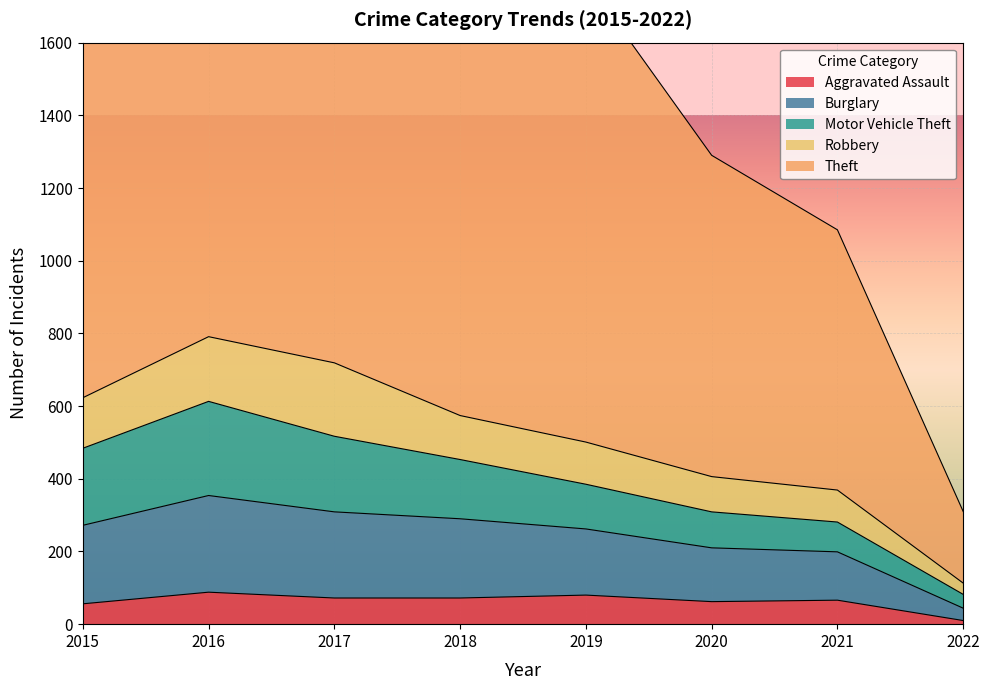

Which category has the highest value across all series?

2016